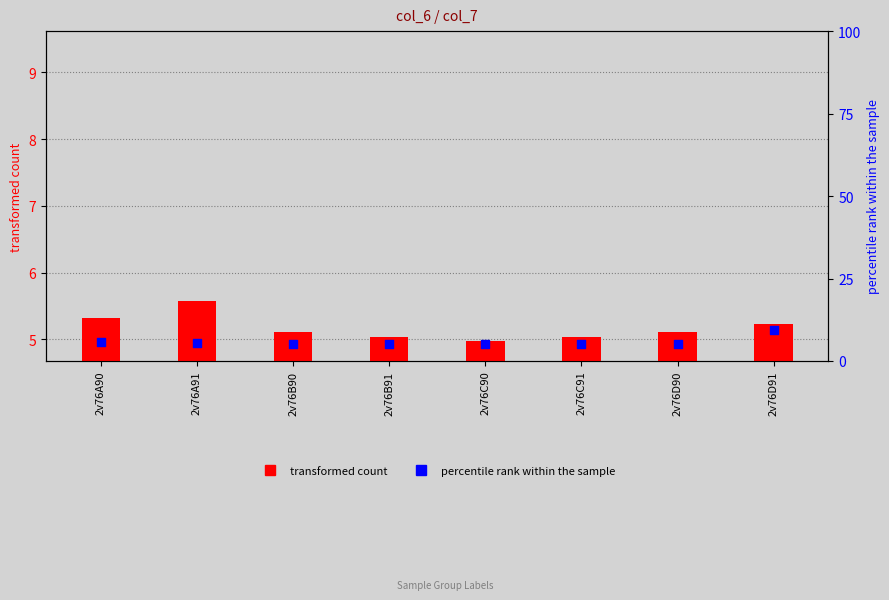

Which series reaches the minimum Y coordinate?

transformed count